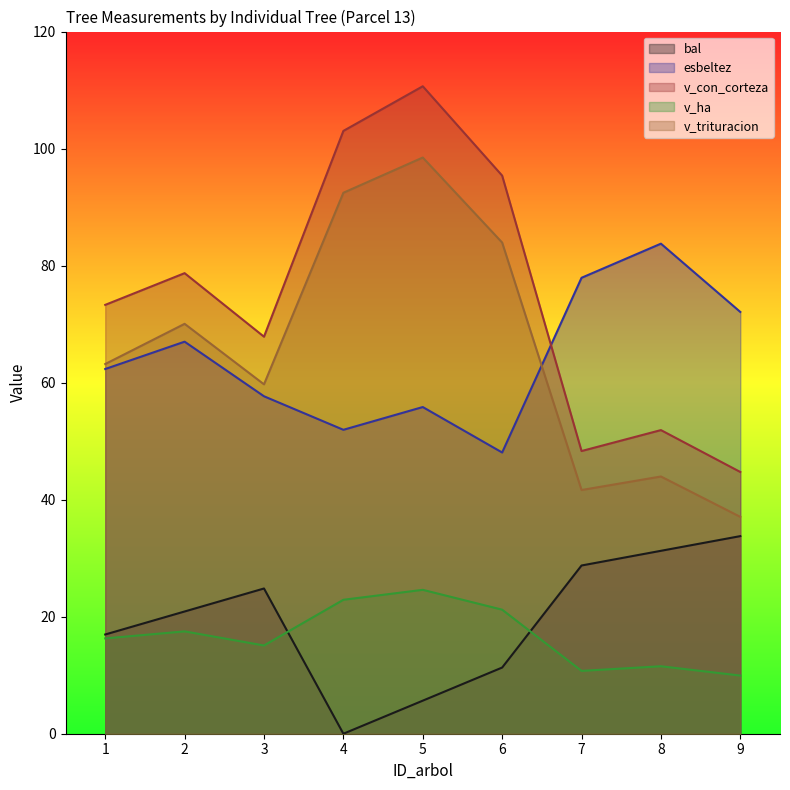

True or false: esbeltez and bal cross at least once.

False